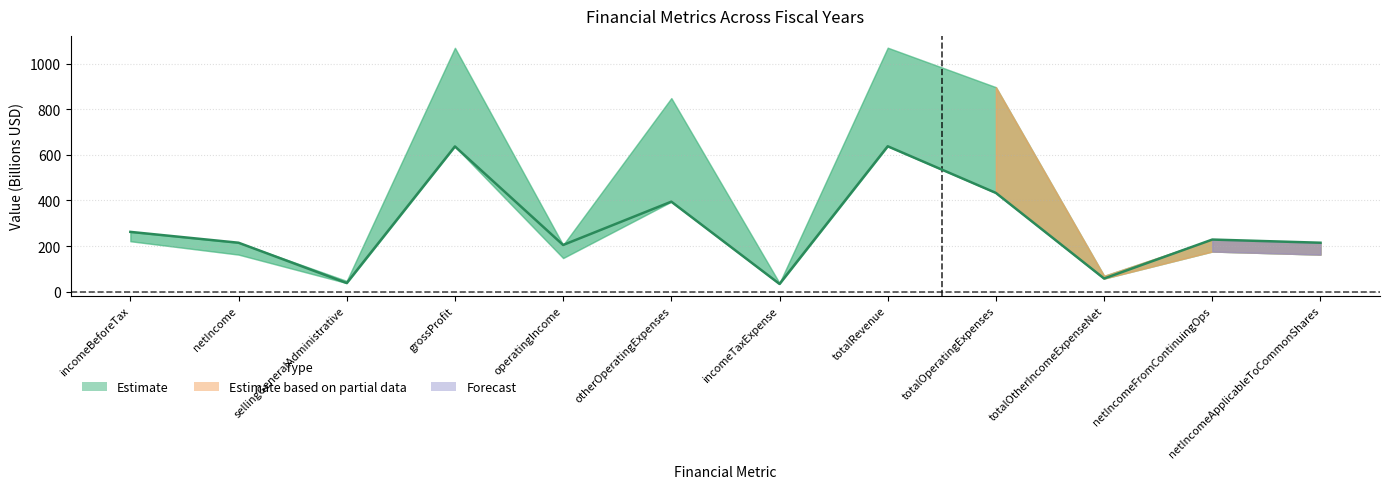

True or false: the data shows 258.0 at grossProfit.

False